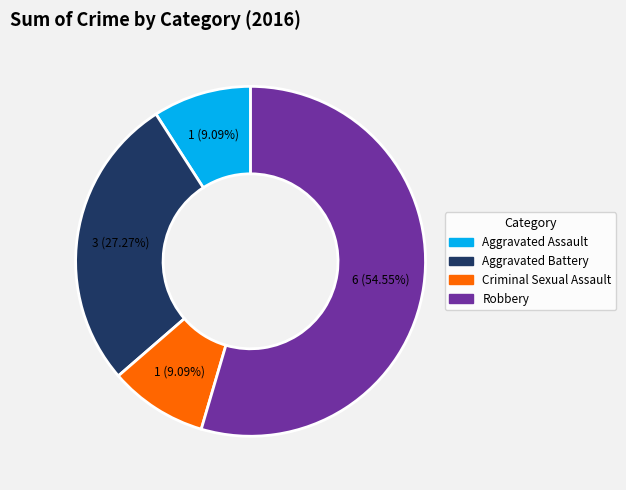

True or false: Criminal Sexual Assault accounts for 16% of the total.

False